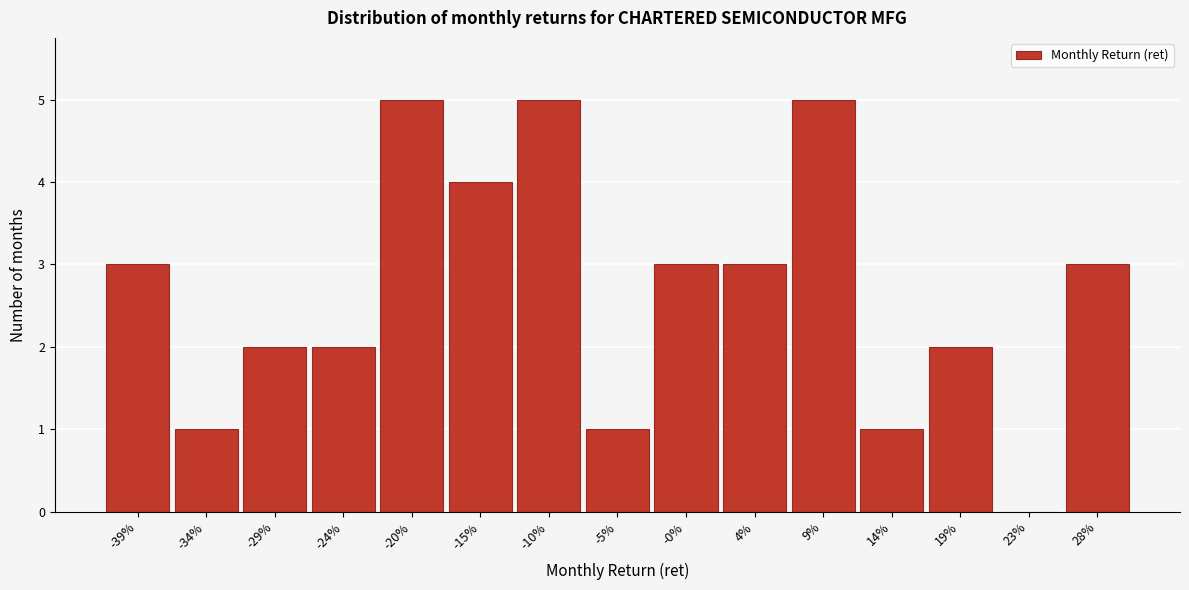

Reading left to right, transcribe all the data shown in this chart.

-39%=3	-34%=1	-29%=2	-24%=2	-20%=5	-15%=4	-10%=5	-5%=1	-0%=3	4%=3	9%=5	14%=1	19%=2	23%=0	28%=3